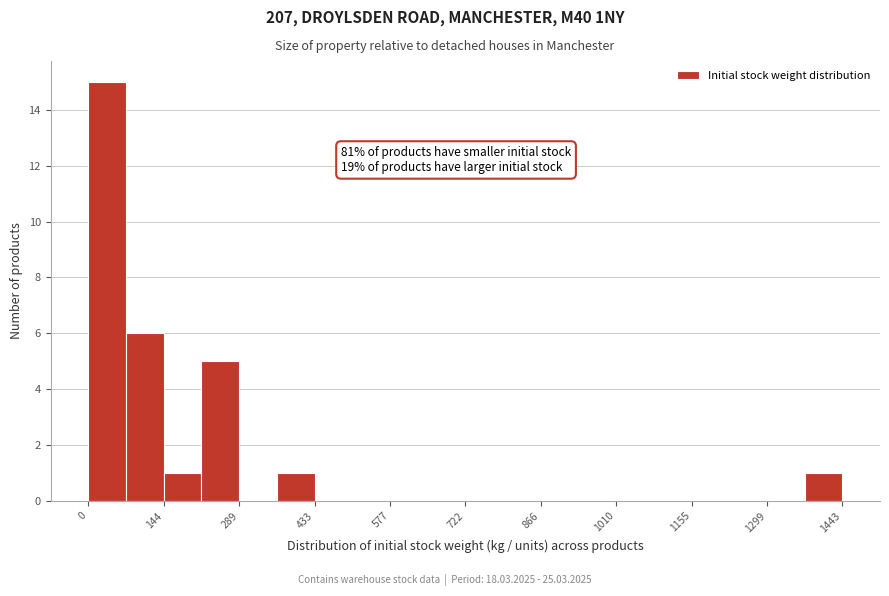

Around what value on the x-axis is the tallest bar? Give the approximate position of its centre, as read against the axis.

40